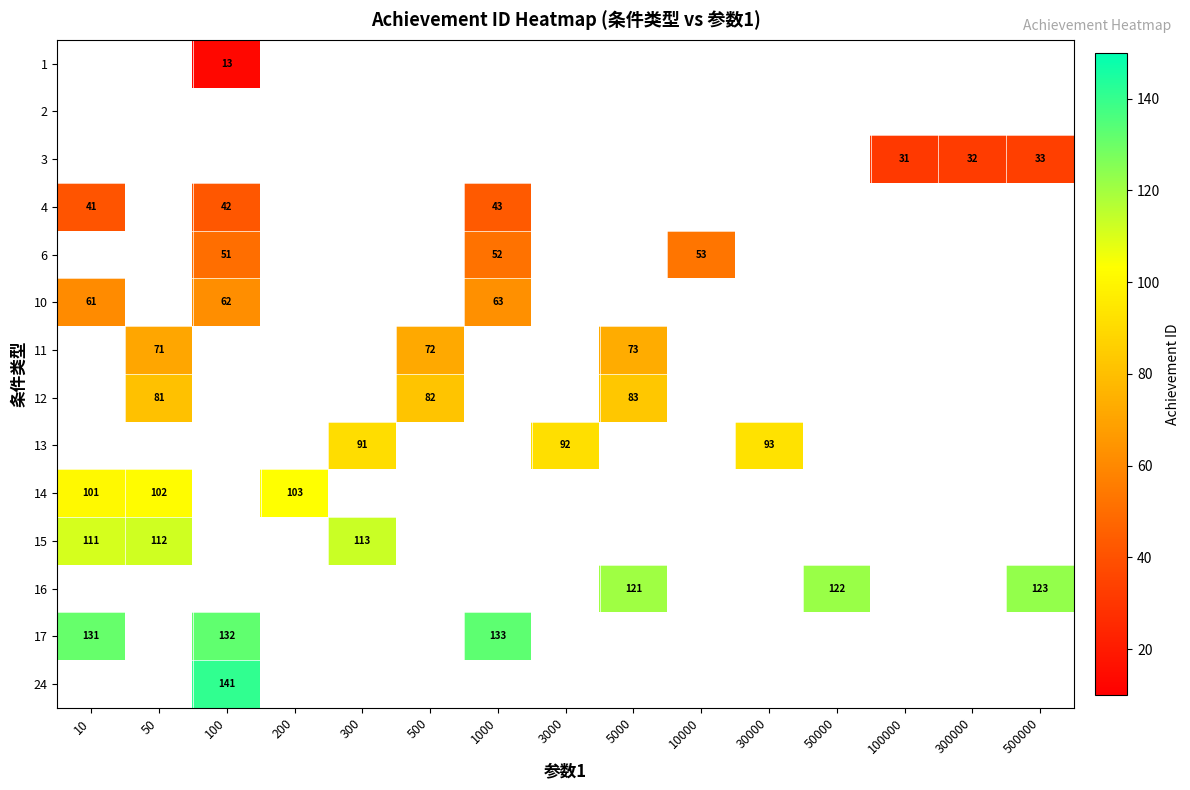

True or false: 12 has a value of 82 at 500.

True